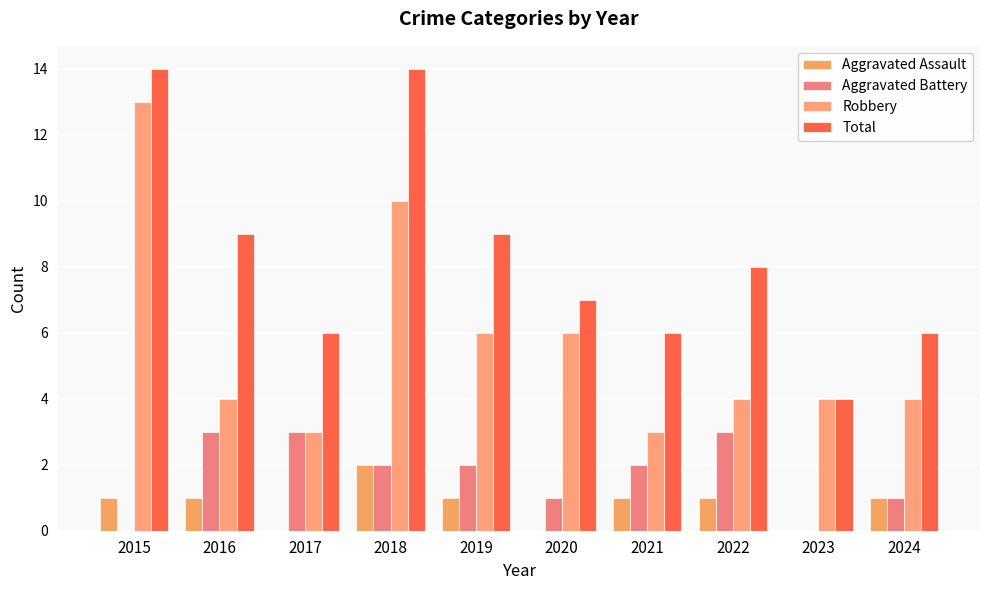

Reading left to right, extract all data points from this chart.

Aggravated Assault: 2015=1	2016=1	2017=0	2018=2	2019=1	2020=0	2021=1	2022=1	2023=0	2024=1
Aggravated Battery: 2015=0	2016=3	2017=3	2018=2	2019=2	2020=1	2021=2	2022=3	2023=0	2024=1
Robbery: 2015=13	2016=4	2017=3	2018=10	2019=6	2020=6	2021=3	2022=4	2023=4	2024=4
Total: 2015=14	2016=9	2017=6	2018=14	2019=9	2020=7	2021=6	2022=8	2023=4	2024=6